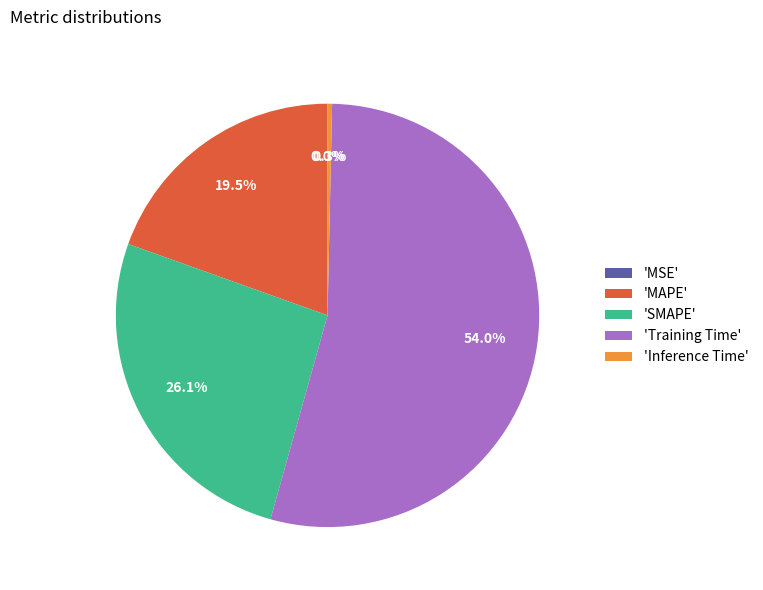

Is there any slice that represents more than half of the pie?

Yes